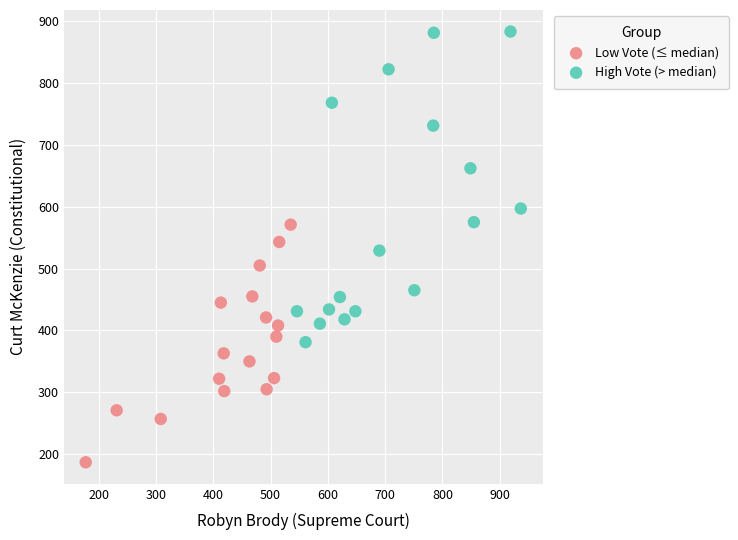

Which series has the widest spread of Y values?

High Vote (> median)